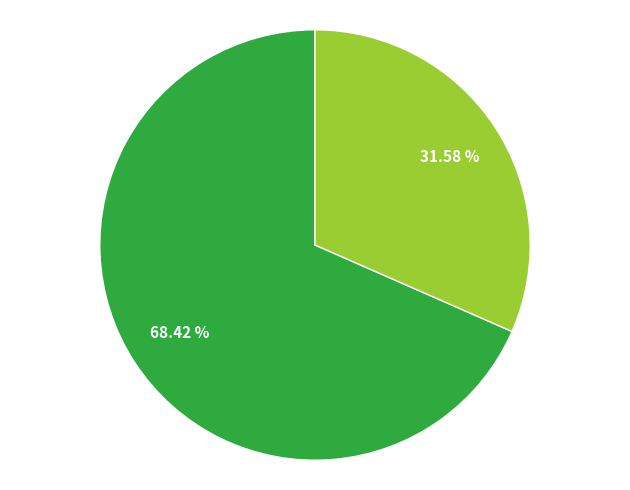

Does any single category account for the majority?

Yes